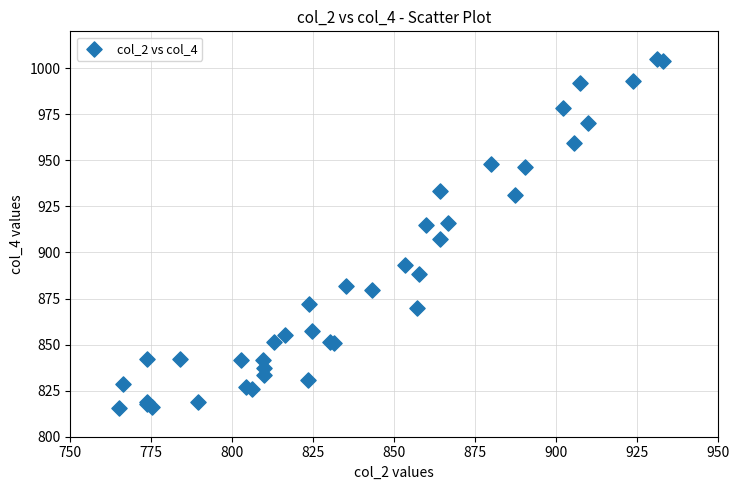

What Y value in the scatter plot is closest to 910?

907.3